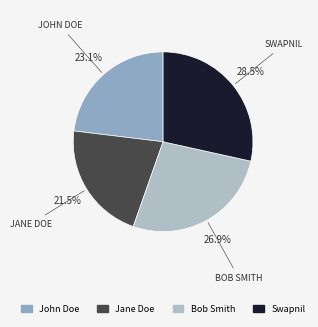

What is the largest slice in the pie chart?

Swapnil